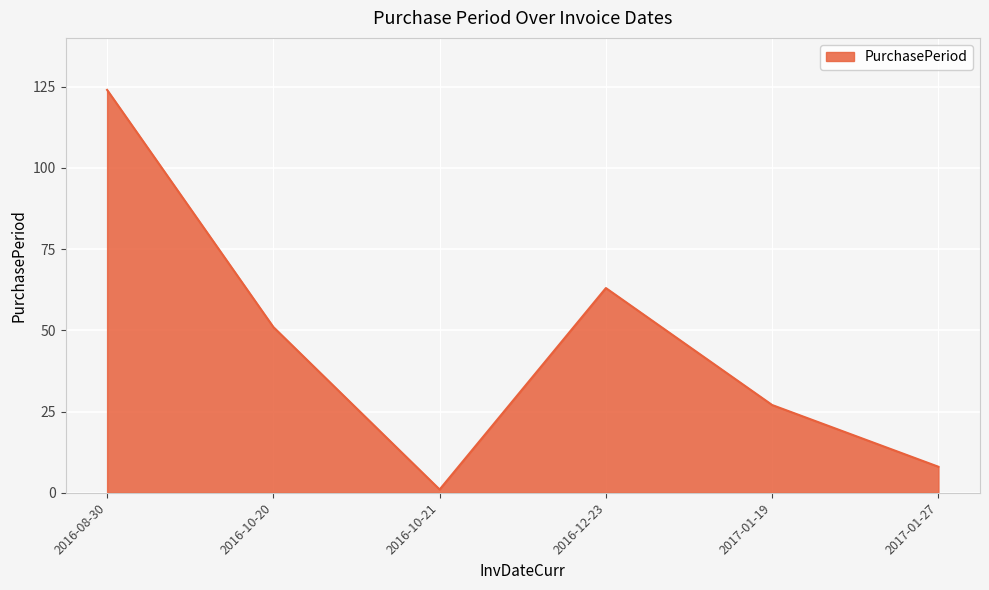

How many values are below 51?

3